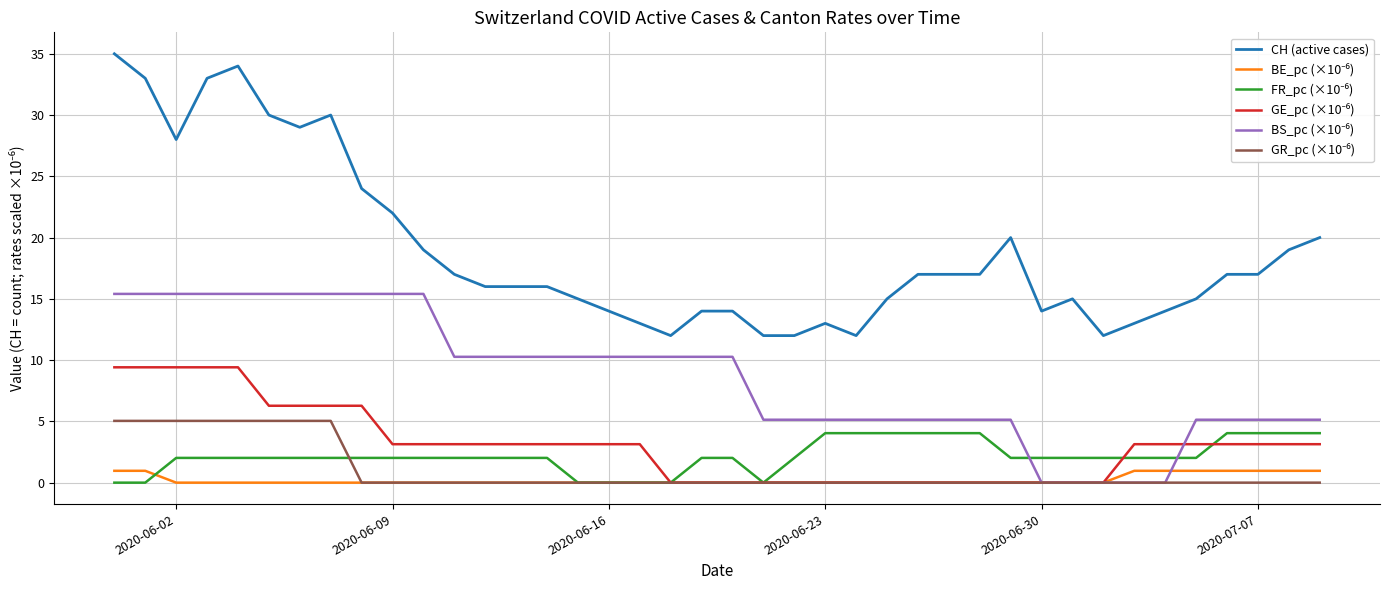

What is the greatest value displayed?

35.0